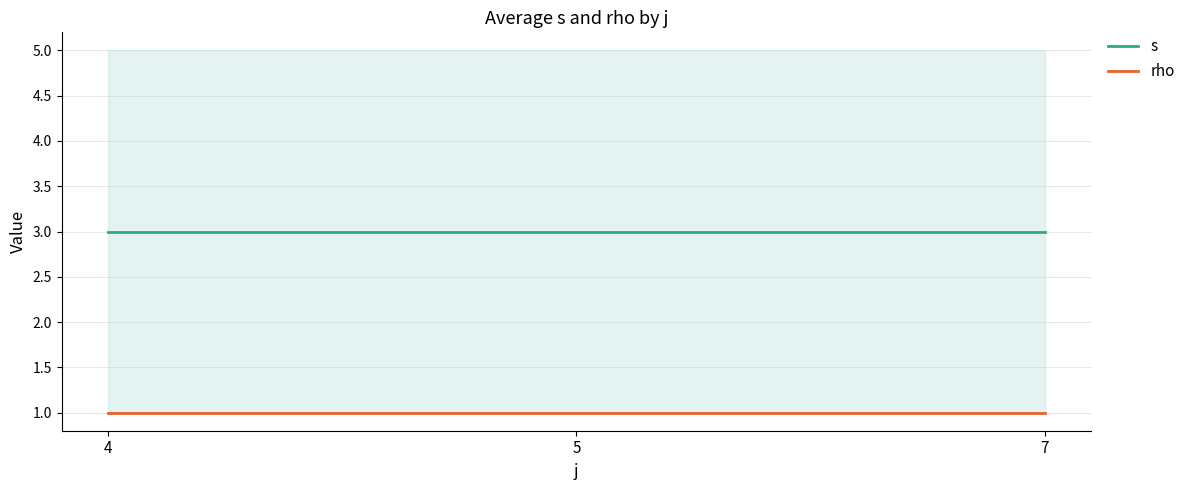

What is the value of the s point at the 1st from the left?

3